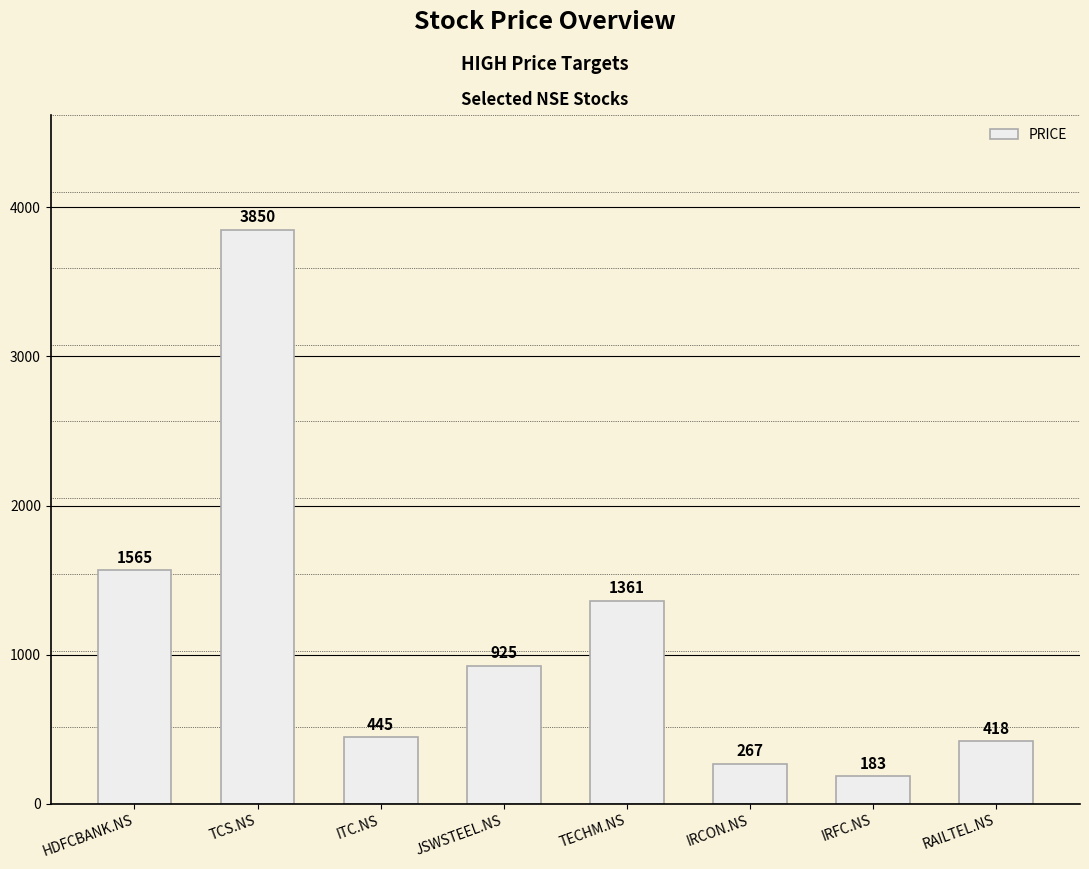

What is the change in value from ITC.NS to TECHM.NS?

+916